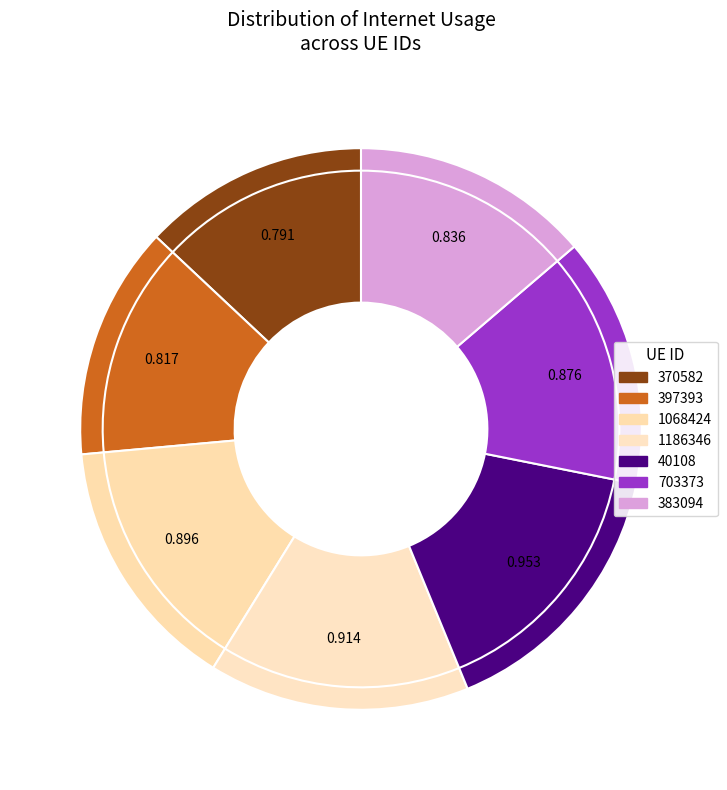

To the nearest percent, what portion does 397393 represent?

13%